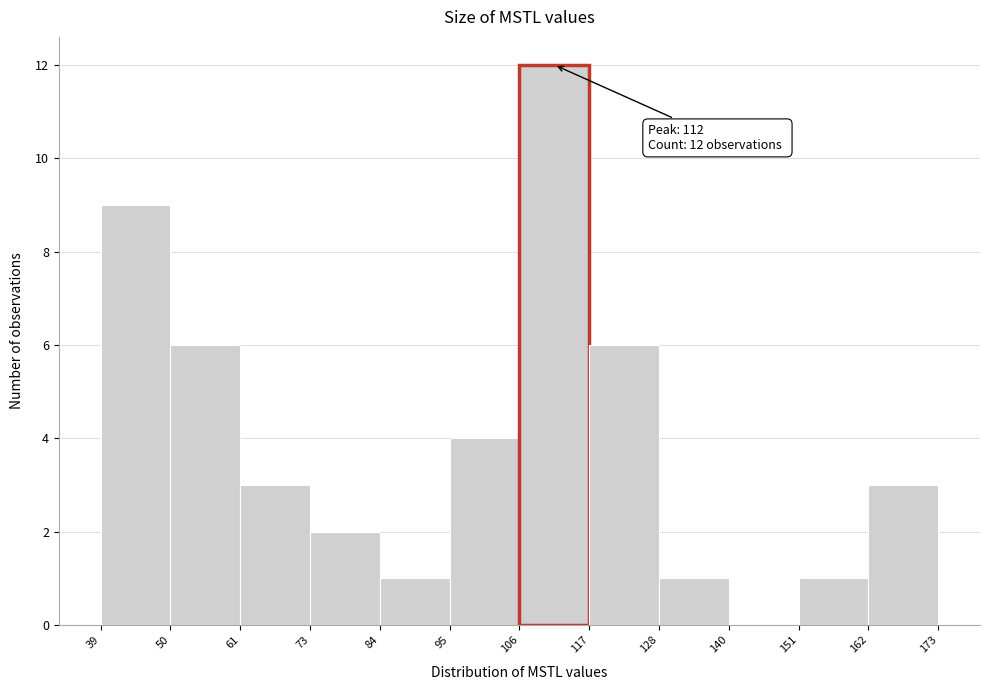

Over which range of the x-axis is the bar tallest?

106 to 117